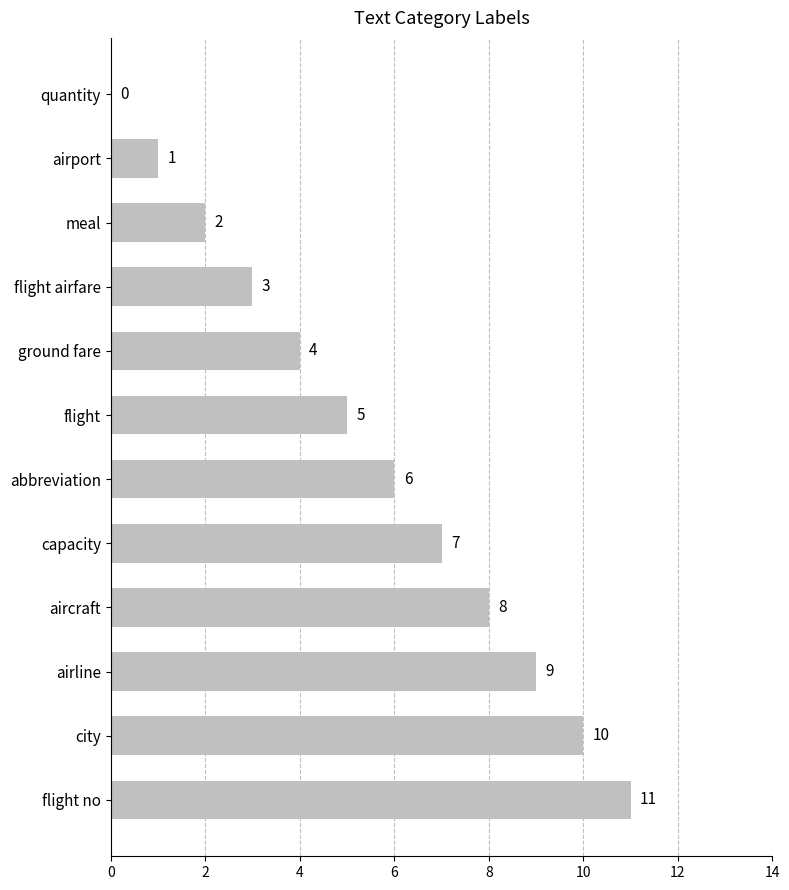

What is the sum of the values at ground fare and aircraft?

12